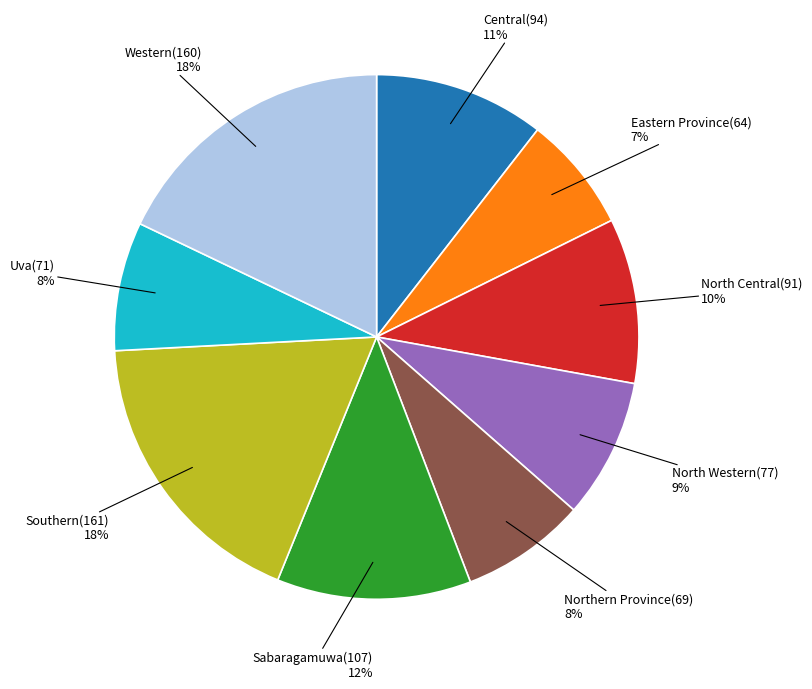

To the nearest percent, what is the difference between the largest and smallest slice percentages?

11%